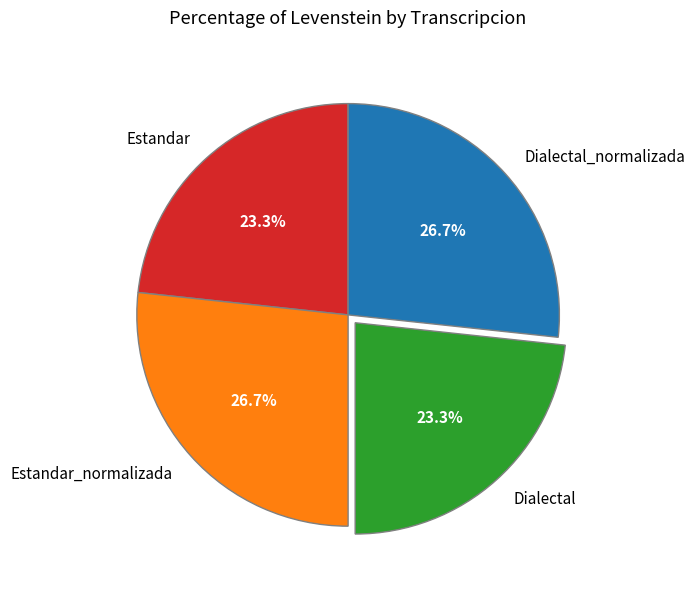

Is it true that Dialectal is 36% of the pie?

False